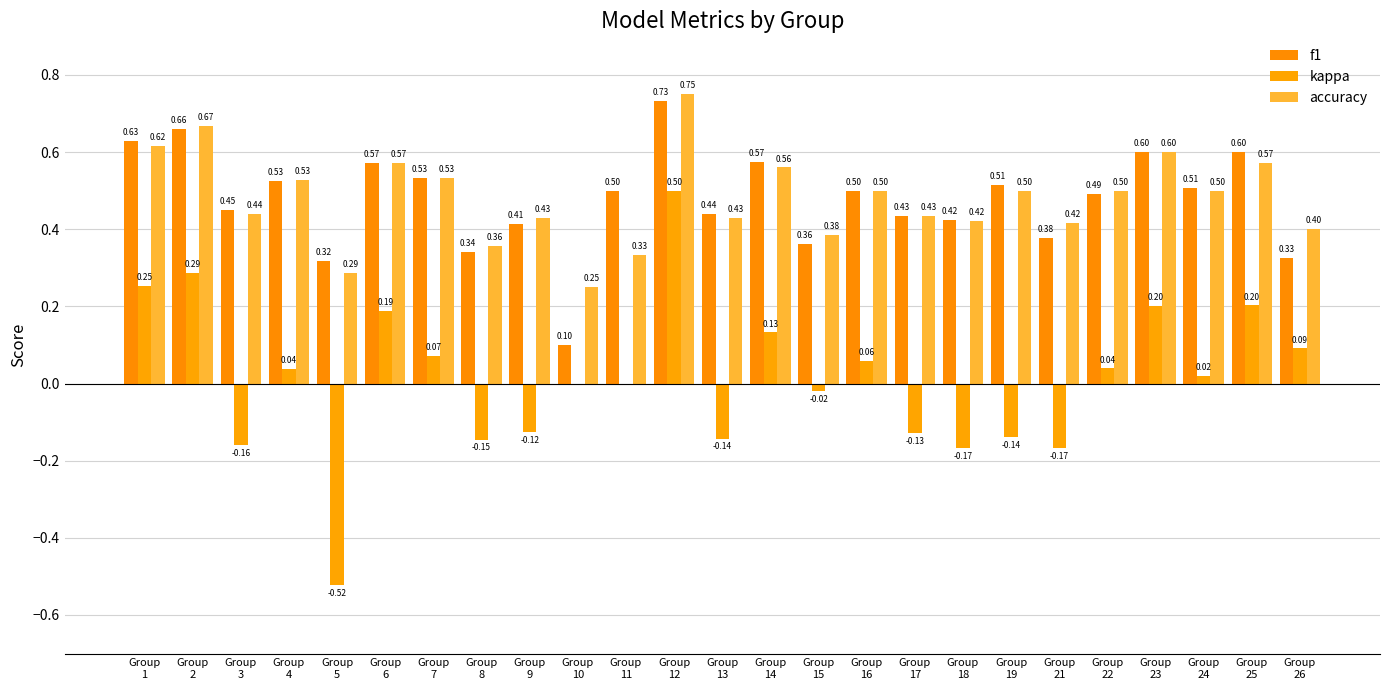

Are the bars grouped side by side (vs. stacked)?

Yes